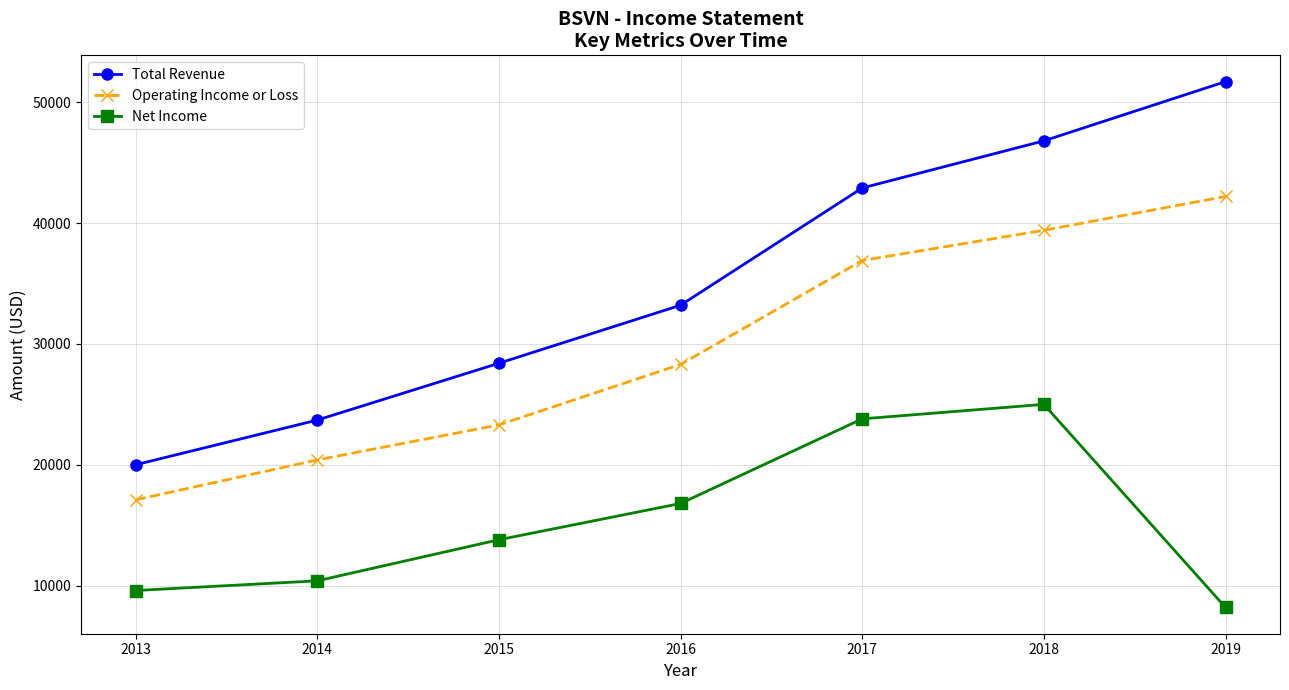

Does the chart have visible grid lines?

Yes